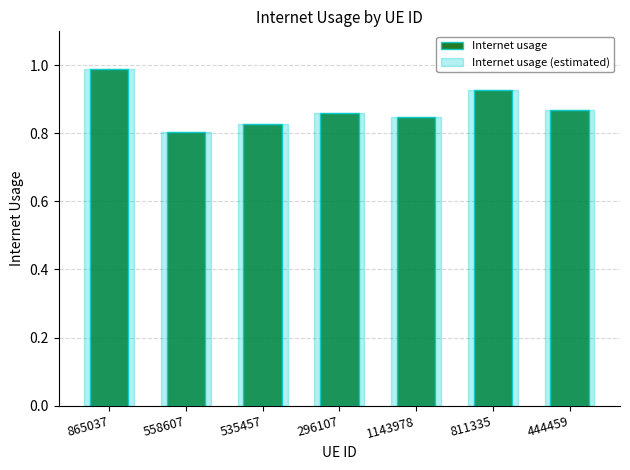

Which category has the lowest value across all series?

558607